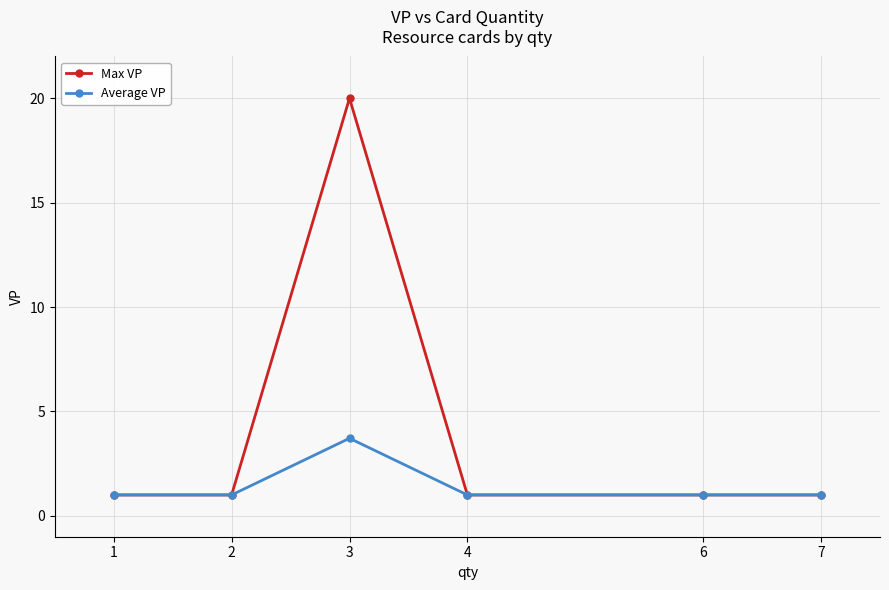

Which series changed the most between 1 and 3?

Max VP